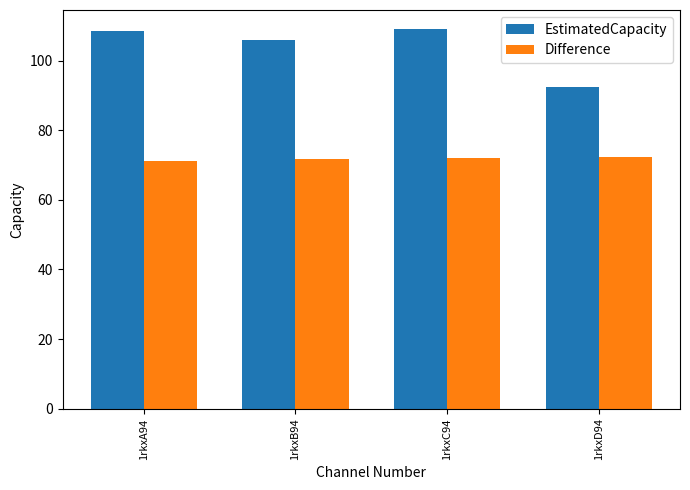

What is the difference between the maximum and minimum values in the Difference series?

0.9